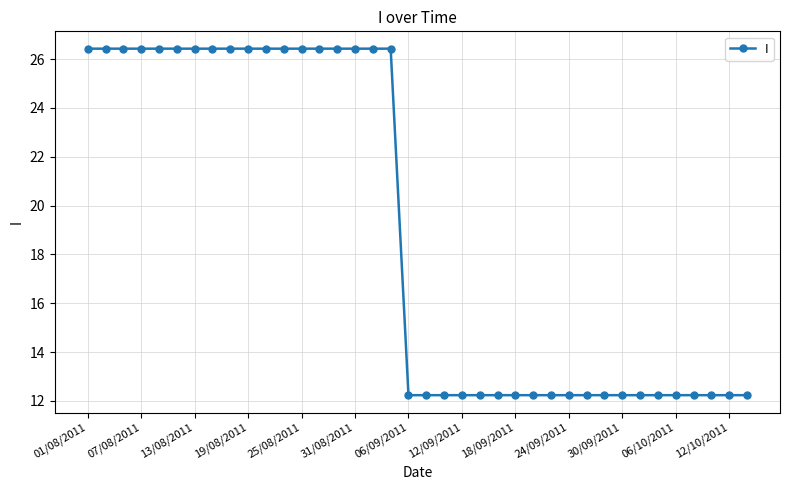

What is the minimum value shown in the chart?

12.2